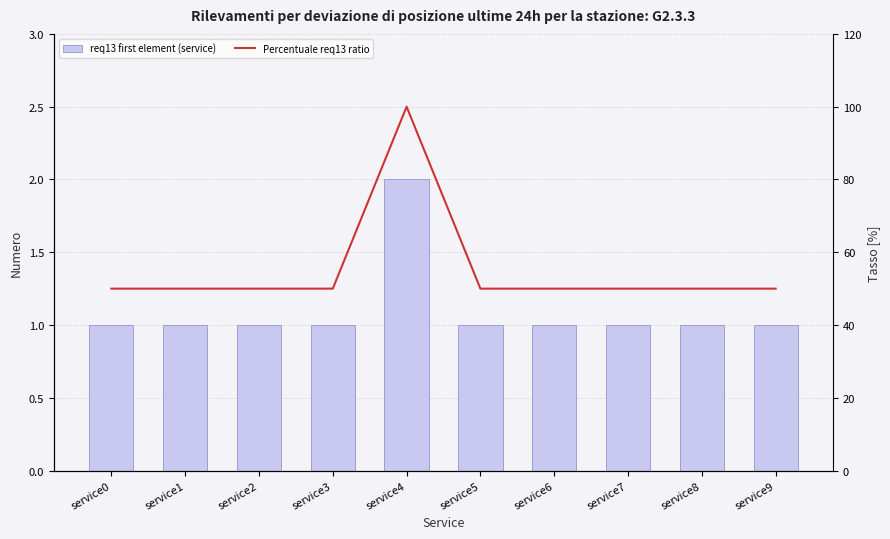

How many categories are shown in the chart?

10